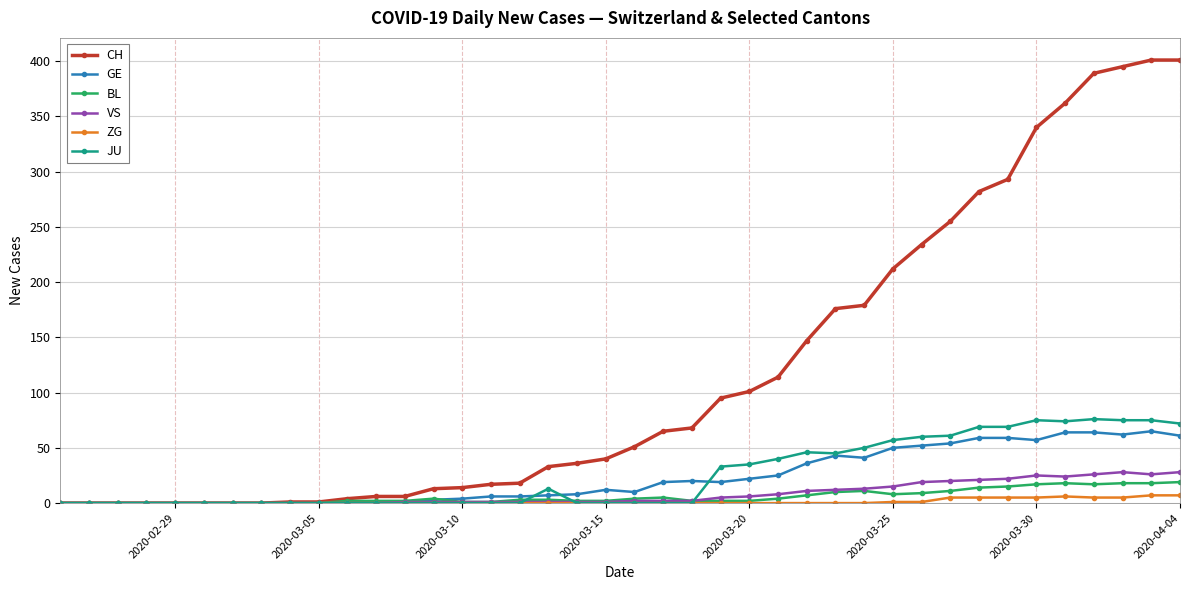

What is the sum of all ZG values?

52